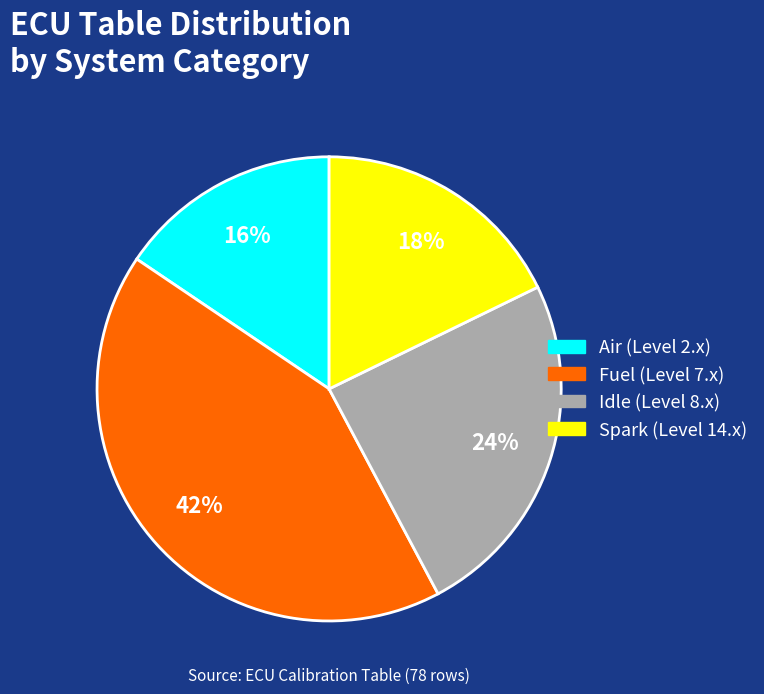

To the nearest percent, what is the average slice percentage?

25%